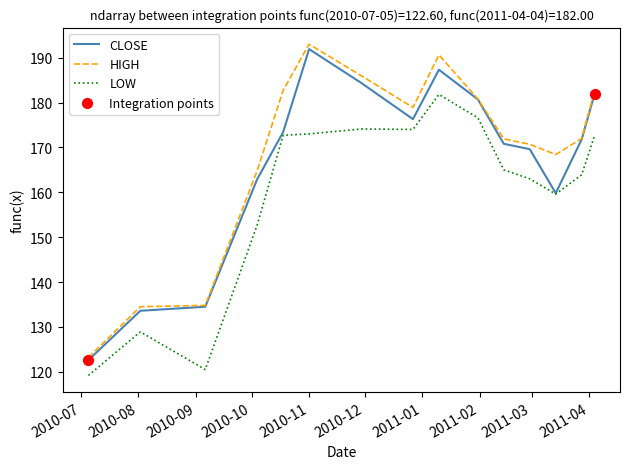

Which series has the largest range (max minus min)?

HIGH